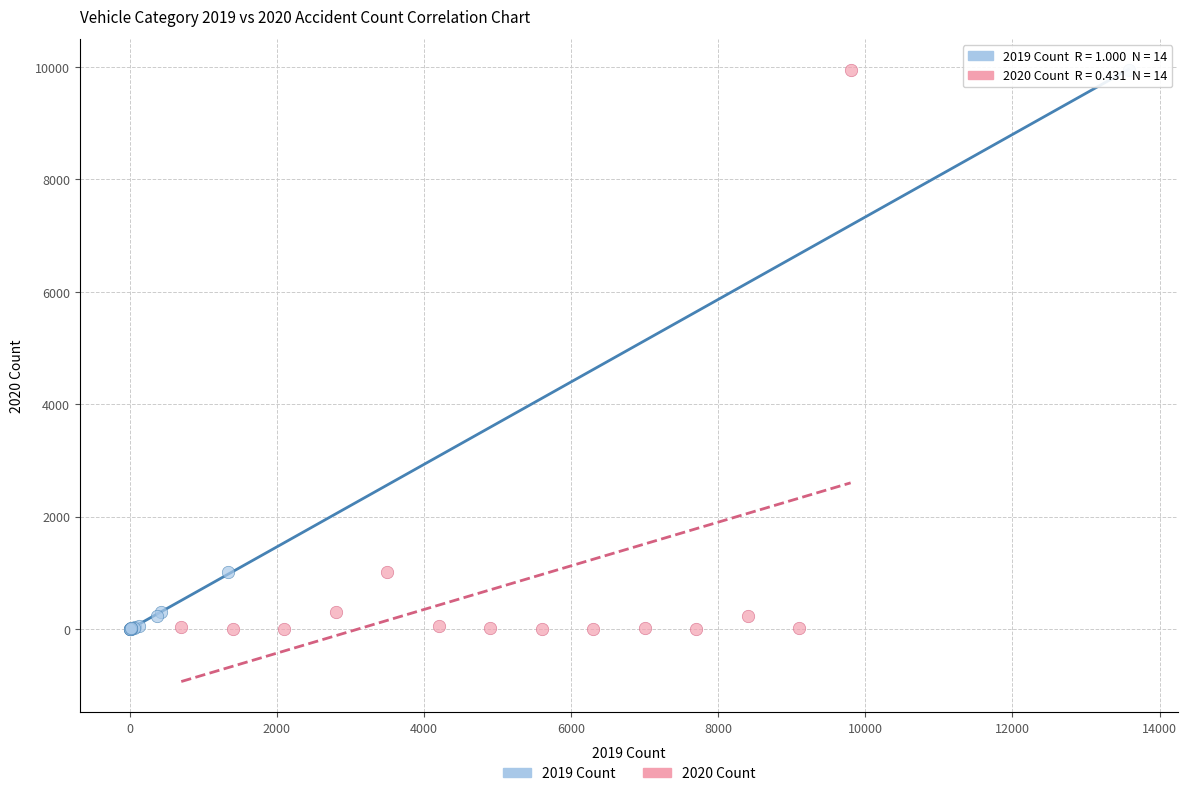

What are all the series names shown in the legend?

2019 Count, 2020 Count